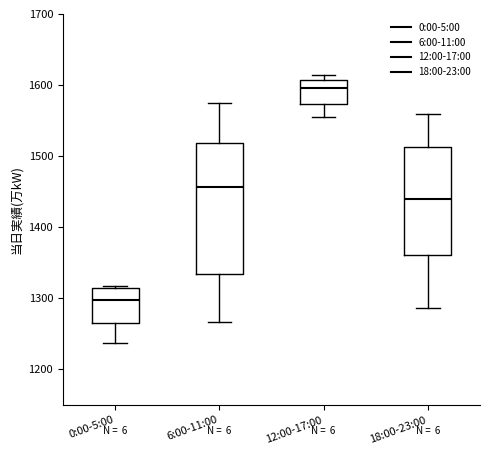

Which box's median line is the highest?

12:00-17:00